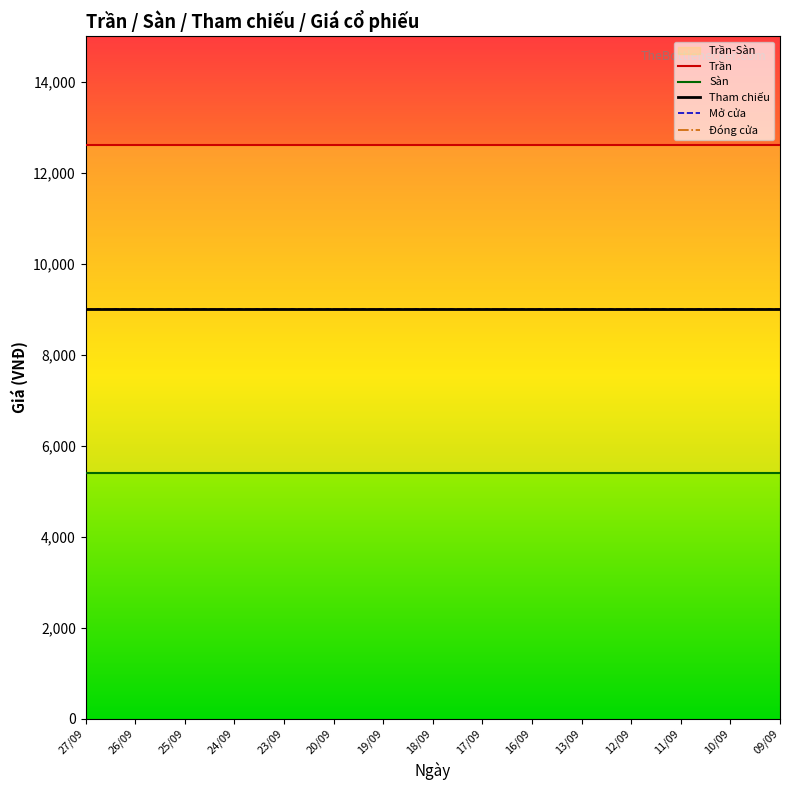

At which label does Trần reach its minimum?

27/09